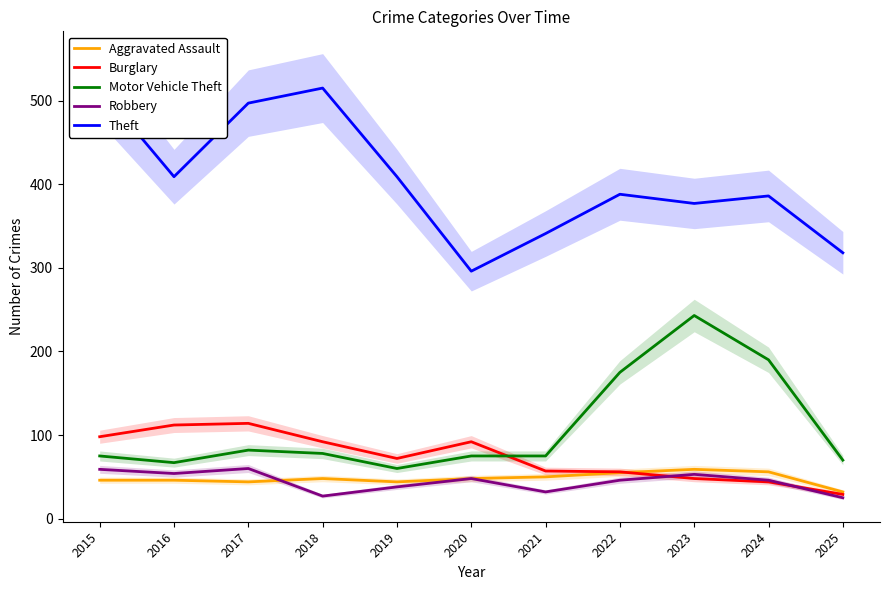

Reading left to right, what are all the values shown in this chart?

Aggravated Assault: 46	46	44	48	44	48	50	55	59	56	32
Burglary: 98	112	114	92	72	92	57	56	48	44	29
Motor Vehicle Theft: 75	67	82	78	60	75	75	175	243	190	70
Robbery: 59	54	60	27	38	48	32	46	53	46	25
Theft: 515	409	497	515	409	296	341	388	377	386	318